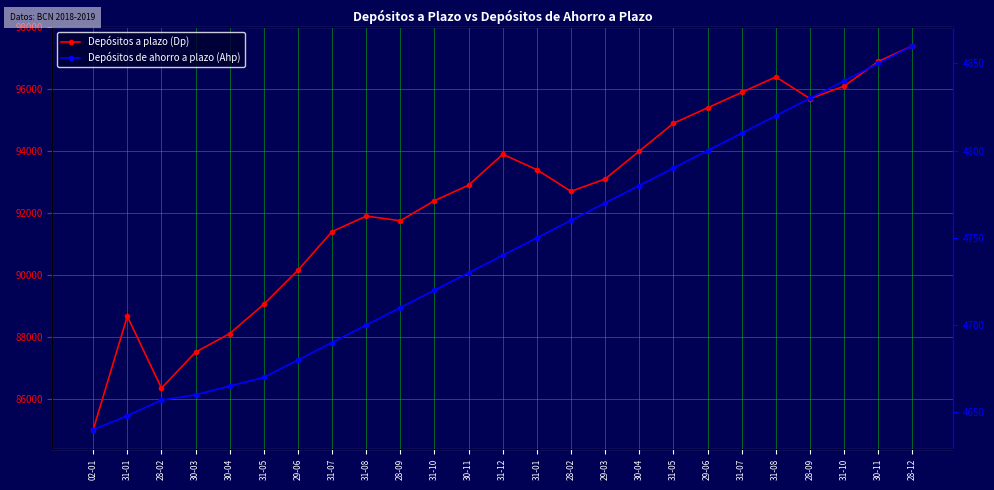

What is the average value of the Depósitos de ahorro a plazo (Ahp) series?

4743